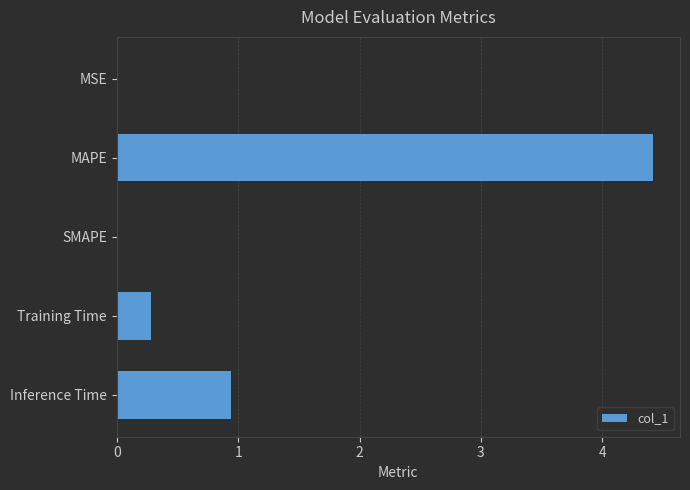

What is the sum of the values at SMAPE and Training Time?

0.3